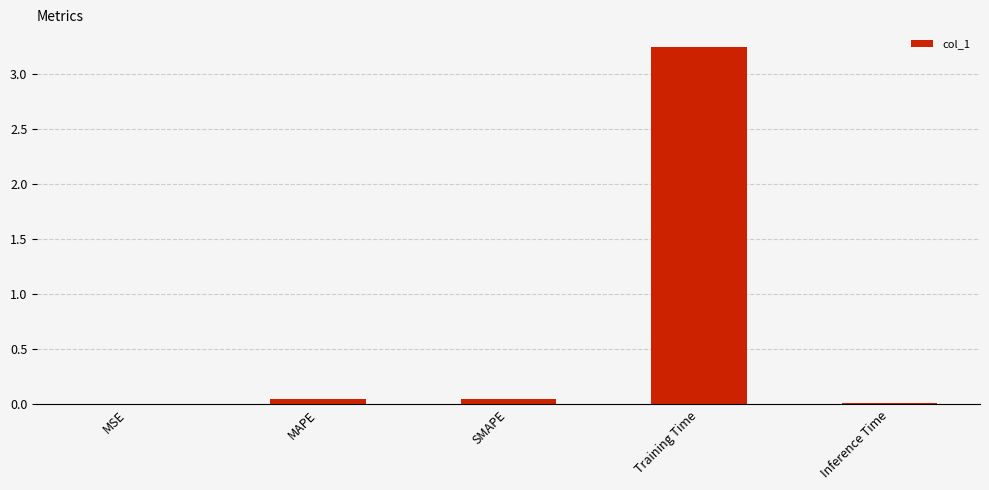

Which has a higher value, Training Time or Inference Time?

Training Time